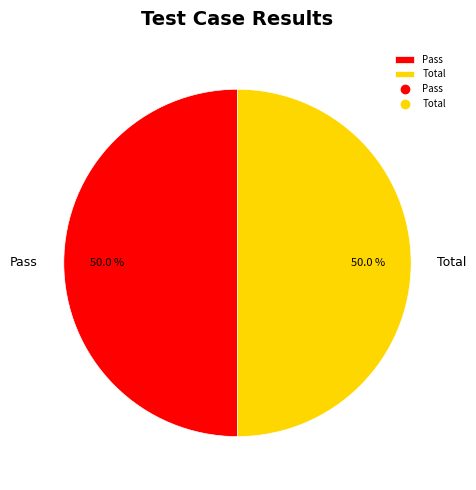

Do Pass and Total together represent more than half of the pie?

Yes